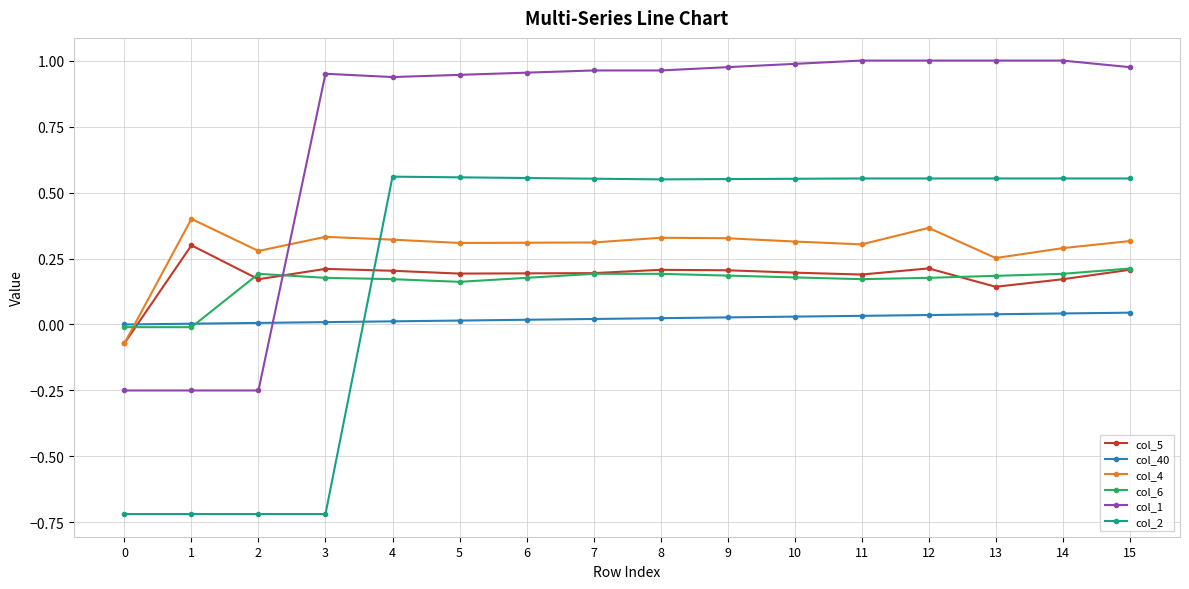

How many values in col_1 are above zero?

13